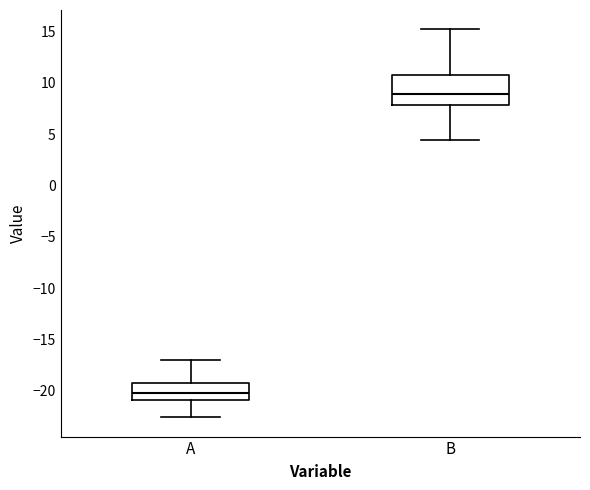

Which box is the tallest, from its lower edge to its upper edge?

B